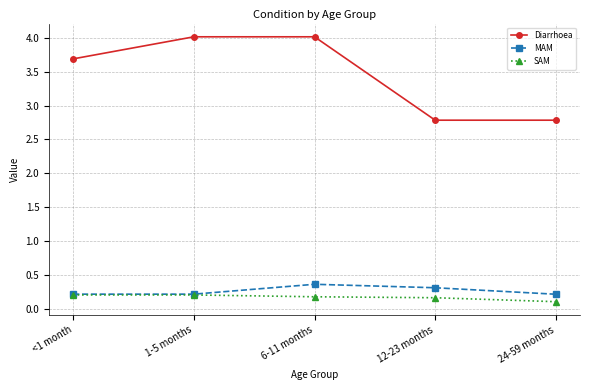

Is it true that SAM equals 0.2 at <1 month?

True